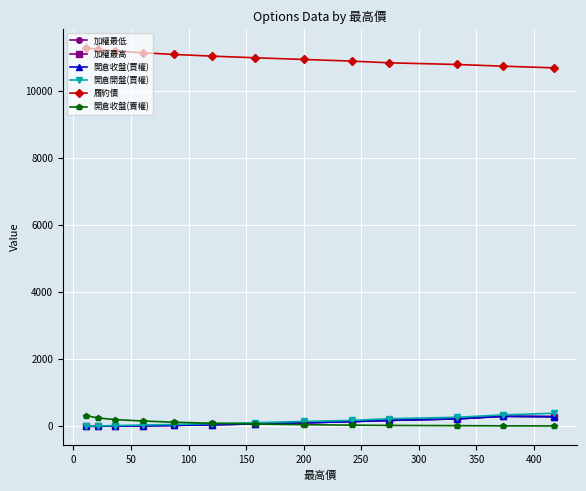

The value of 加權最高 at 100 is 246.6. True or false?

False